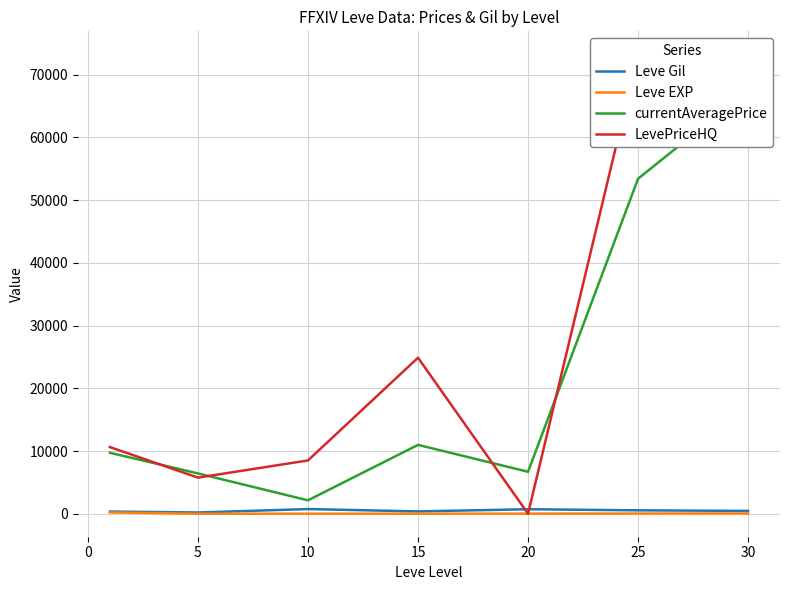

List the series in order of their peak value, highest first.

LevePriceHQ, currentAveragePrice, Leve Gil, Leve EXP